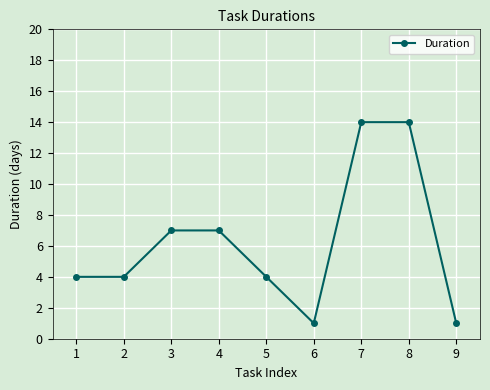

What is the difference between the maximum and minimum values?

13